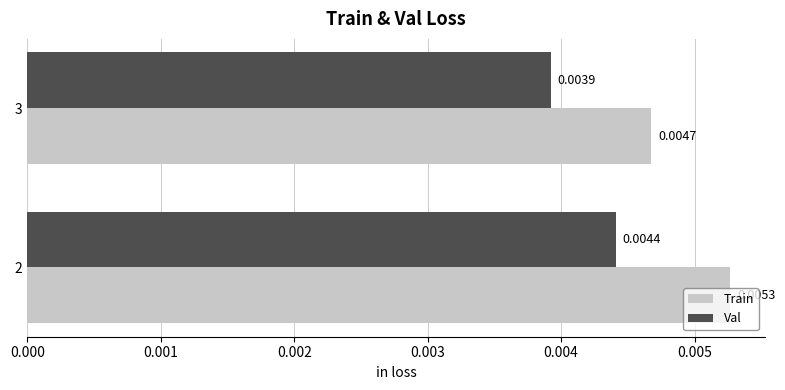

List the series in order of their peak value, lowest first.

Val, Train